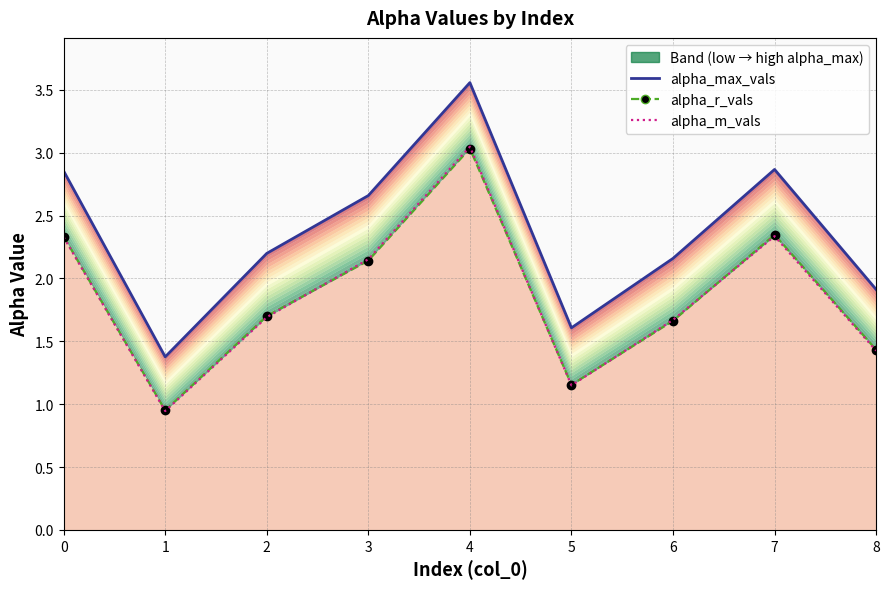

The alpha_max_vals series shows 1.4 at 0. True or false?

False